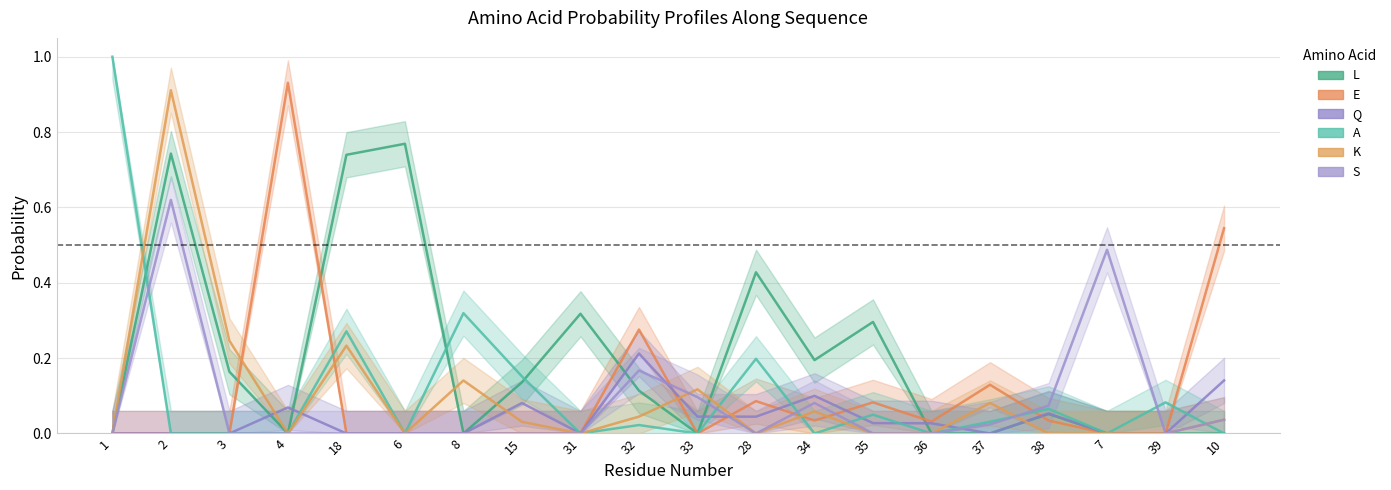

What is the label of the 17th point from the left?

38